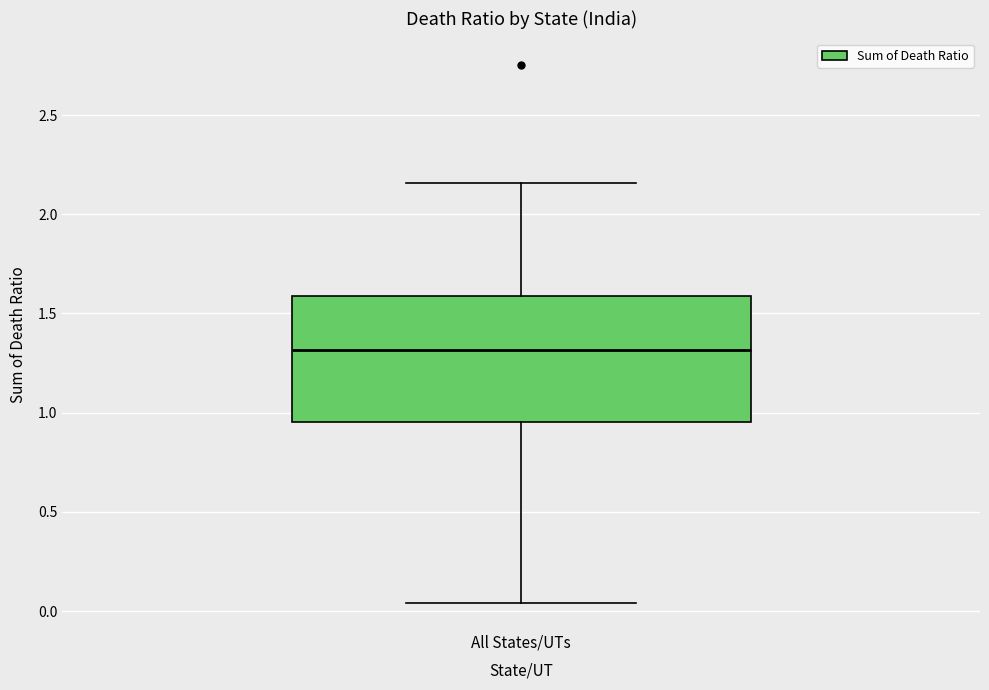

Read this box plot against the y-axis: the position of the median line, the range covered by the box, and the ends of both whiskers. The values are not printed on the chart, so give them approximately, as read against the axis.

median 1.30, box 0.95 to 1.60, whiskers 0.05 to 2.15